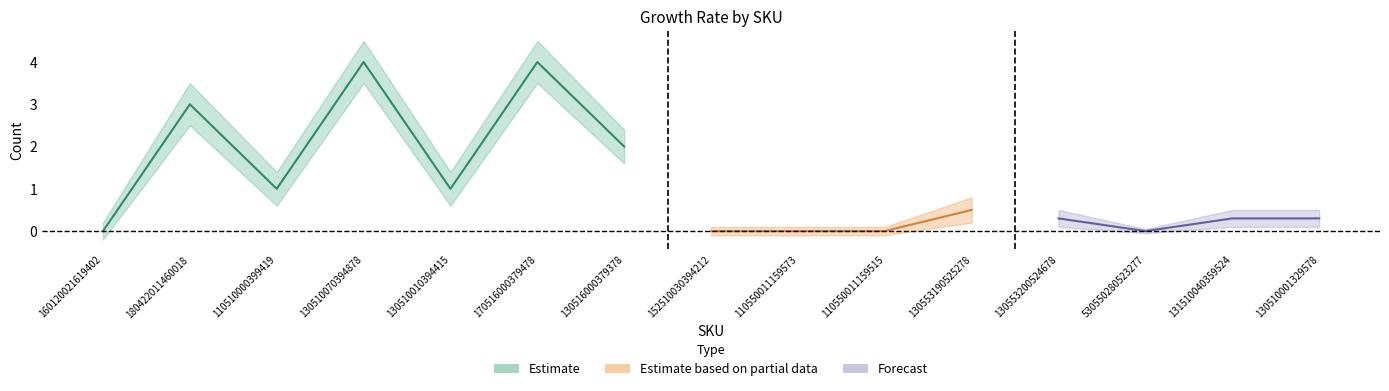

Which series has the largest total across all categories?

Estimate